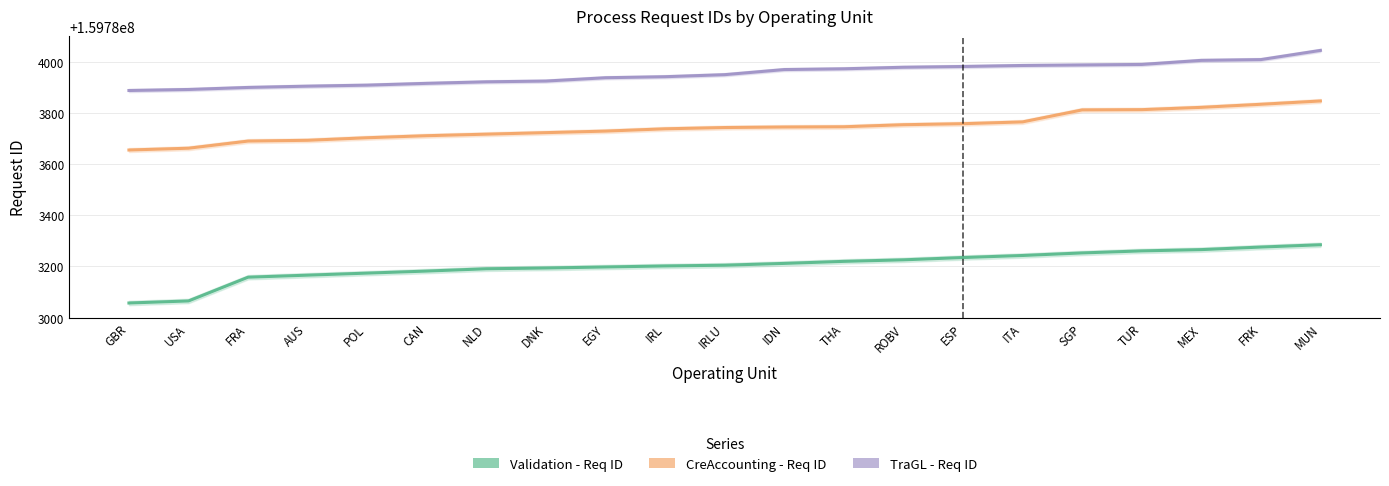

What position from the left is USA?

2